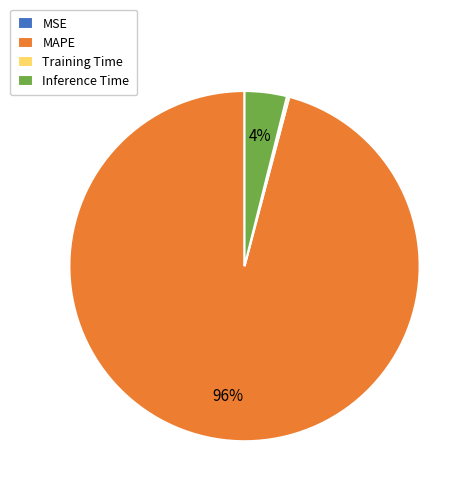

To the nearest percent, what is the difference between the largest and smallest slice percentages?

96%